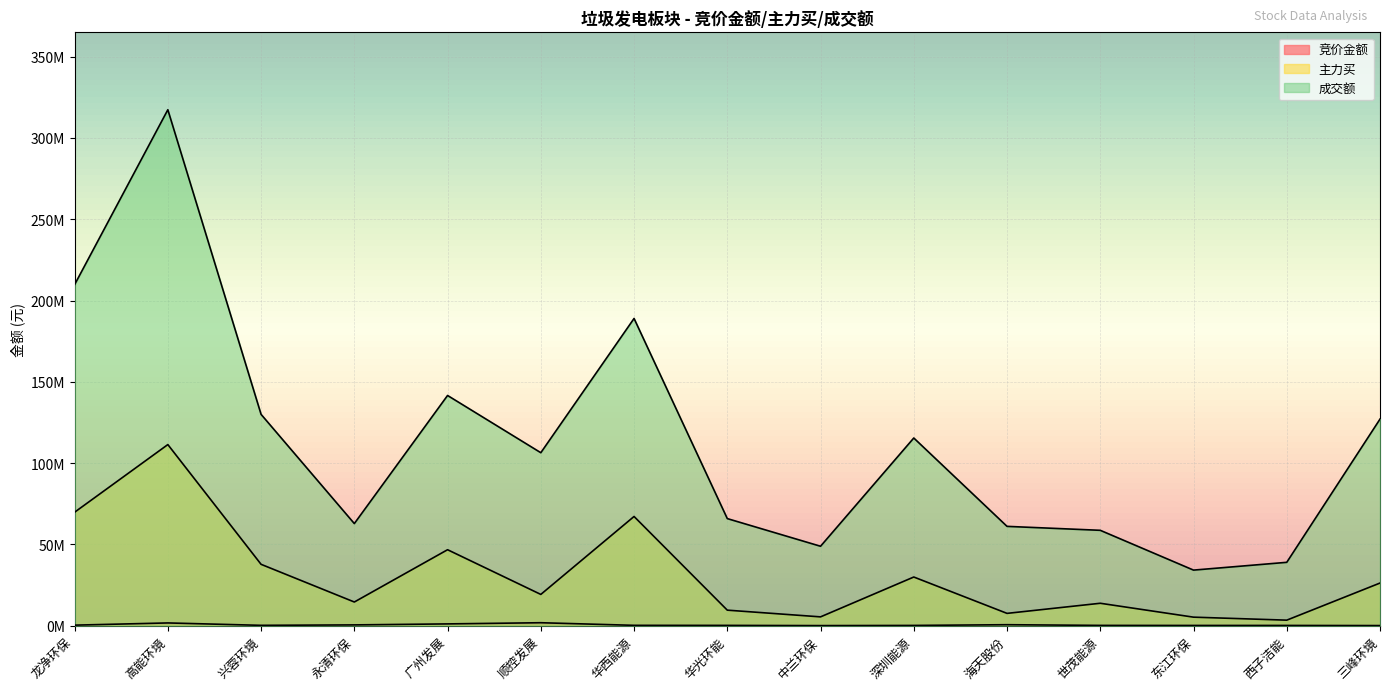

True or false: 成交额 has more than 1 interior local peaks.

True